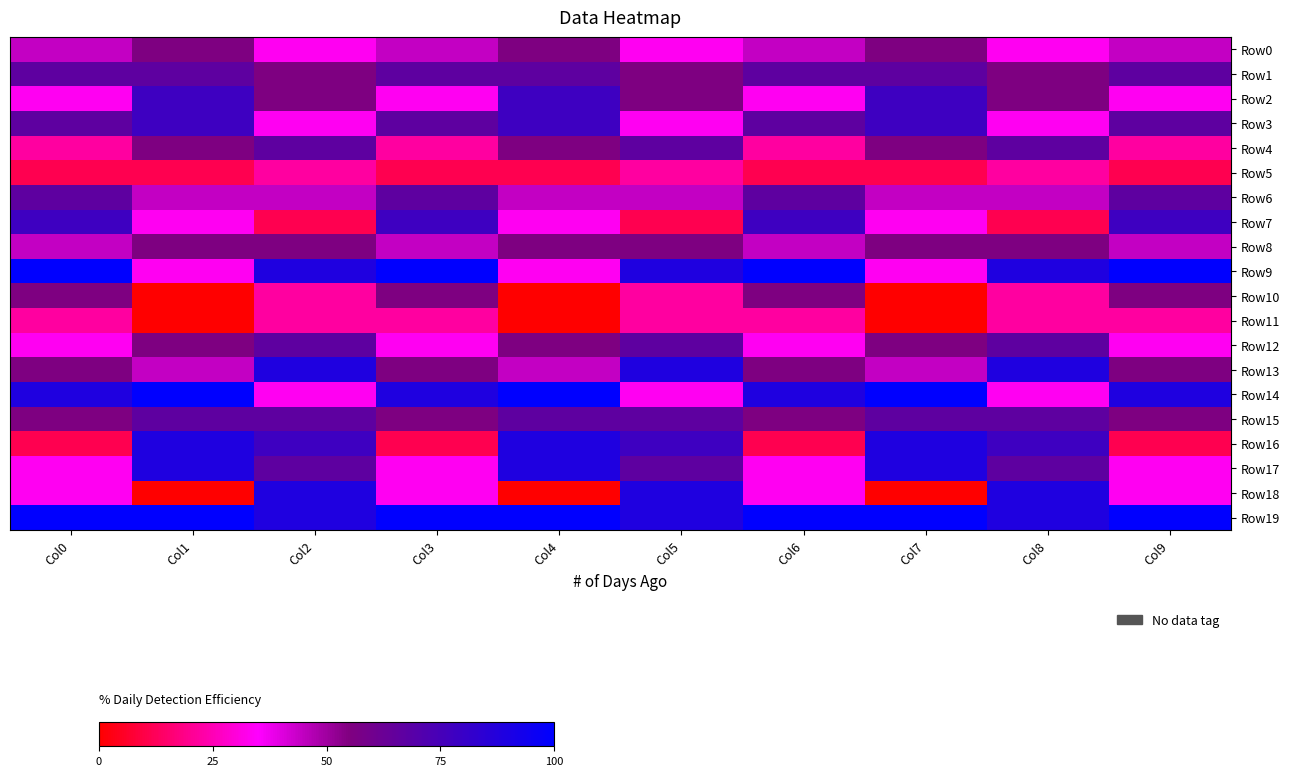

Which label corresponds to the smallest value in the chart?

Col1